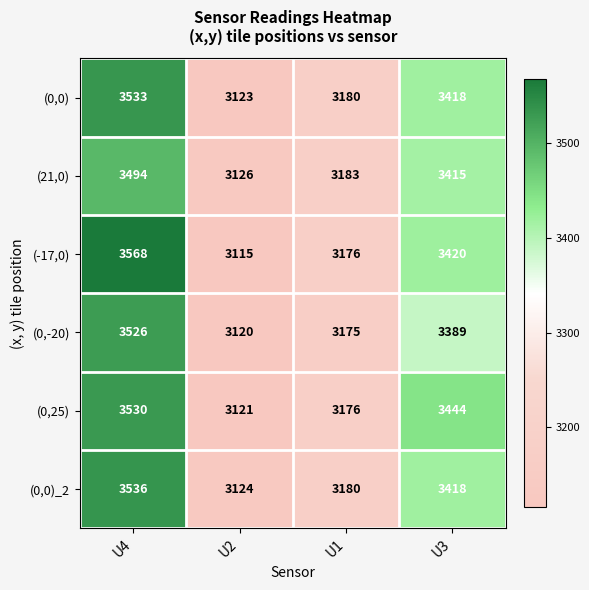

Which series has the largest total across all categories?

(-17,0)